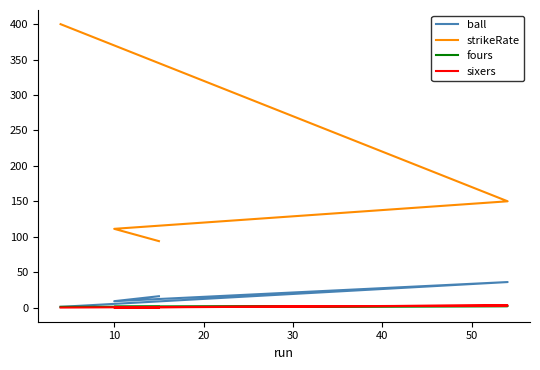

True or false: strikeRate and sixers cross at least once.

False